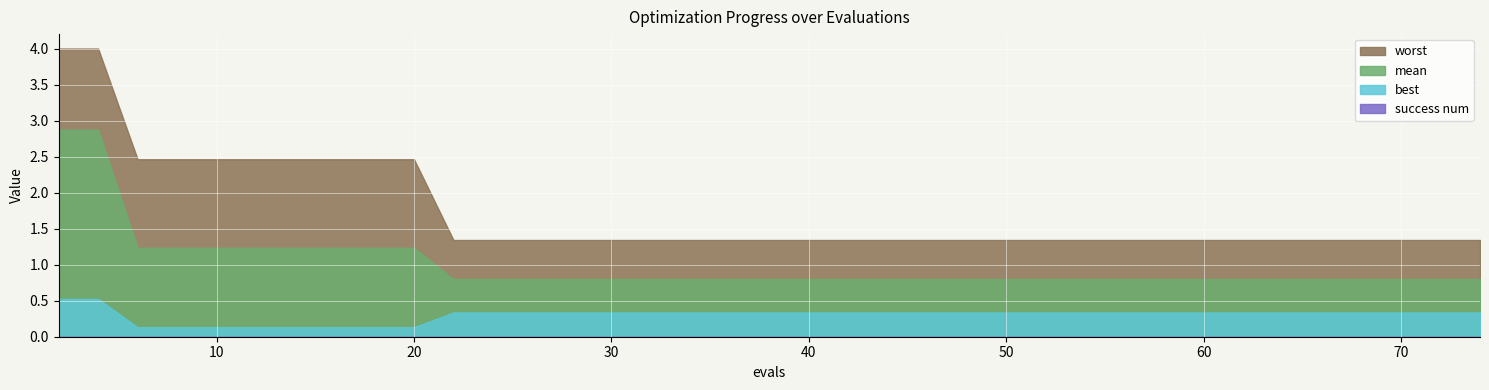

Reading left to right, transcribe all the data shown in this chart.

mean: 2=2.9	4=2.9	6=1.2	8=1.2	10=1.2	12=1.2	14=1.2	16=1.2	18=1.2	20=1.2	22=0.8	24=0.8	26=0.8	28=0.8	30=0.8	32=0.8	34=0.8	36=0.8	38=0.8	40=0.8	42=0.8	44=0.8	46=0.8	48=0.8	49=0.8	51=0.8	53=0.8	55=0.8	56=0.8	58=0.8	60=0.8	61=0.8	63=0.8	65=0.8	66=0.8	67=0.8	69=0.8	71=0.8	73=0.8	74=0.8
best: 2=0.5	4=0.5	6=0.1	8=0.1	10=0.1	12=0.1	14=0.1	16=0.1	18=0.1	20=0.1	22=0.3	24=0.3	26=0.3	28=0.3	30=0.3	32=0.3	34=0.3	36=0.3	38=0.3	40=0.3	42=0.3	44=0.3	46=0.3	48=0.3	49=0.3	51=0.3	53=0.3	55=0.3	56=0.3	58=0.3	60=0.3	61=0.3	63=0.3	65=0.3	66=0.3	67=0.3	69=0.3	71=0.3	73=0.3	74=0.3
worst: 2=4.0	4=4.0	6=2.5	8=2.5	10=2.5	12=2.5	14=2.5	16=2.5	18=2.5	20=2.5	22=1.3	24=1.3	26=1.3	28=1.3	30=1.3	32=1.3	34=1.3	36=1.3	38=1.3	40=1.3	42=1.3	44=1.3	46=1.3	48=1.3	49=1.3	51=1.3	53=1.3	55=1.3	56=1.3	58=1.3	60=1.3	61=1.3	63=1.3	65=1.3	66=1.3	67=1.3	69=1.3	71=1.3	73=1.3	74=1.3
success num: 2=0.0	4=0.0	6=0.0	8=0.0	10=0.0	12=0.0	14=0.0	16=0.0	18=0.0	20=0.0	22=0.0	24=0.0	26=0.0	28=0.0	30=0.0	32=0.0	34=0.0	36=0.0	38=0.0	40=0.0	42=0.0	44=0.0	46=0.0	48=0.0	49=0.0	51=0.0	53=0.0	55=0.0	56=0.0	58=0.0	60=0.0	61=0.0	63=0.0	65=0.0	66=0.0	67=0.0	69=0.0	71=0.0	73=0.0	74=0.0